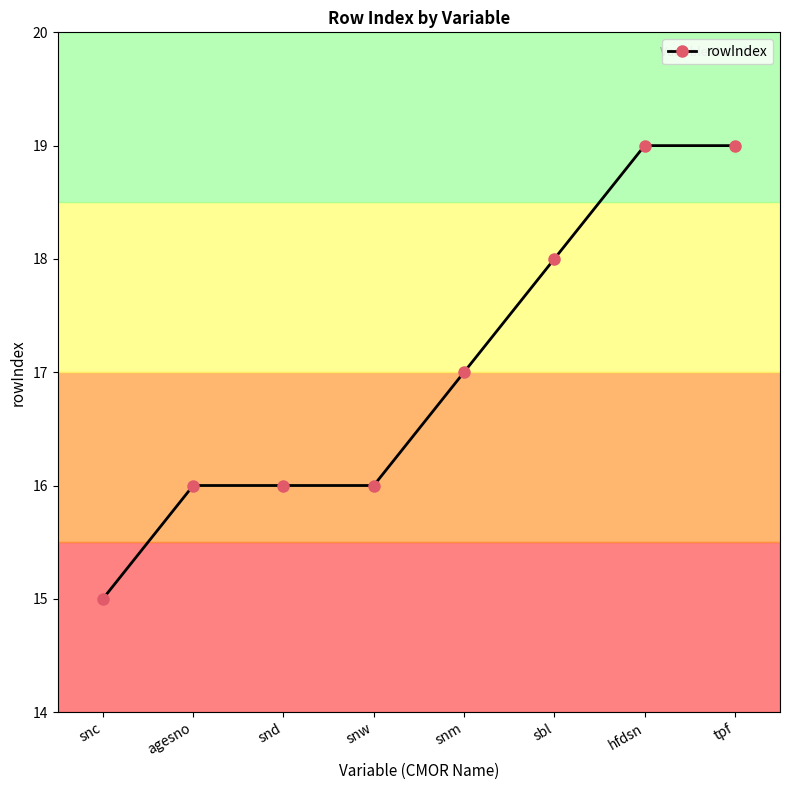

What is the sum of all values?

136